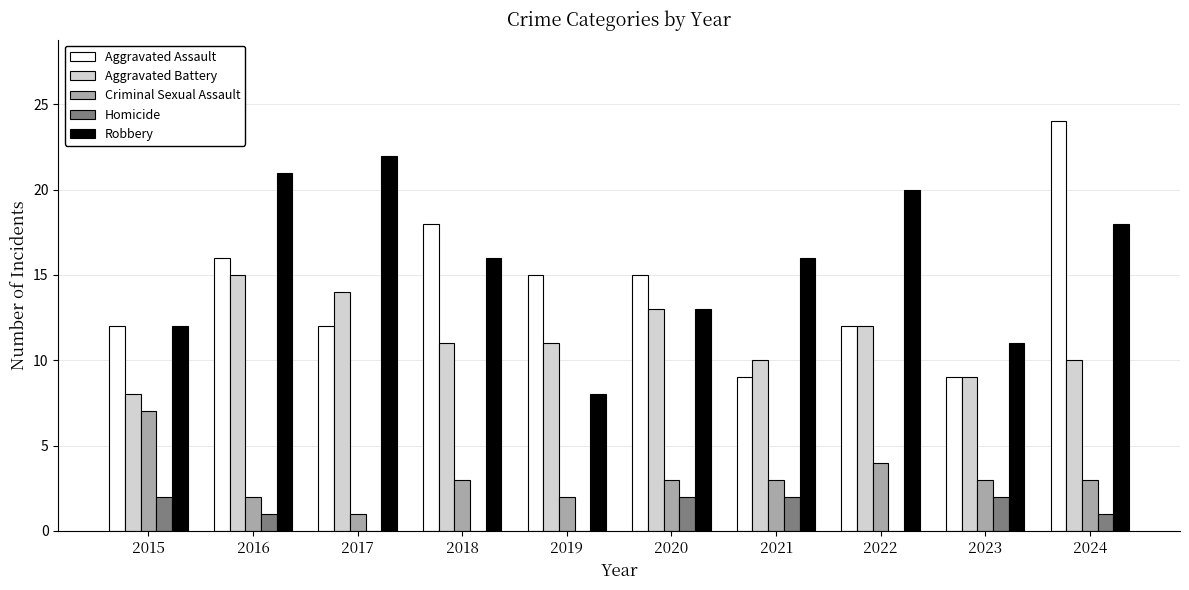

Between 2016 and 2019, which series saw the biggest shift?

Robbery